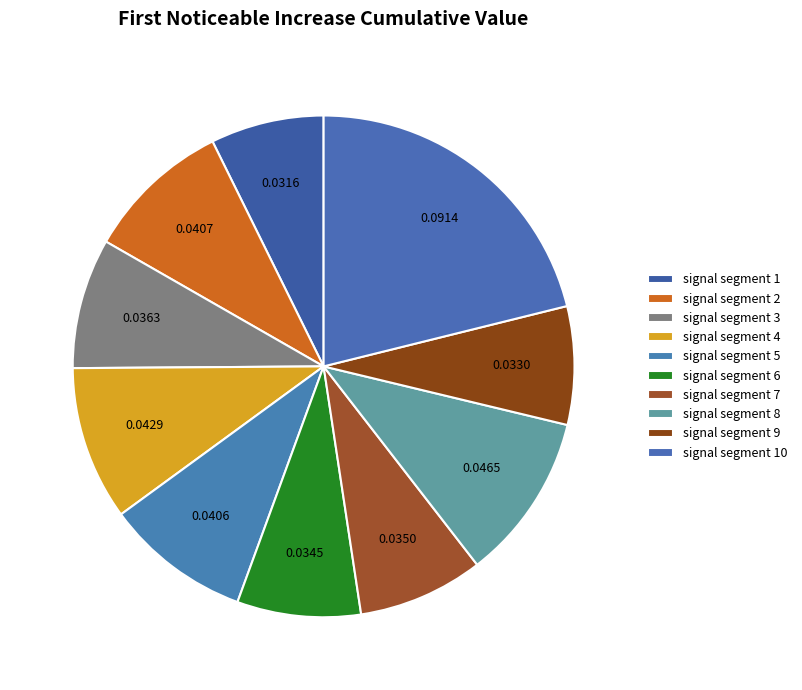

To the nearest percent, what is the difference between the largest and smallest slice percentages?

14%